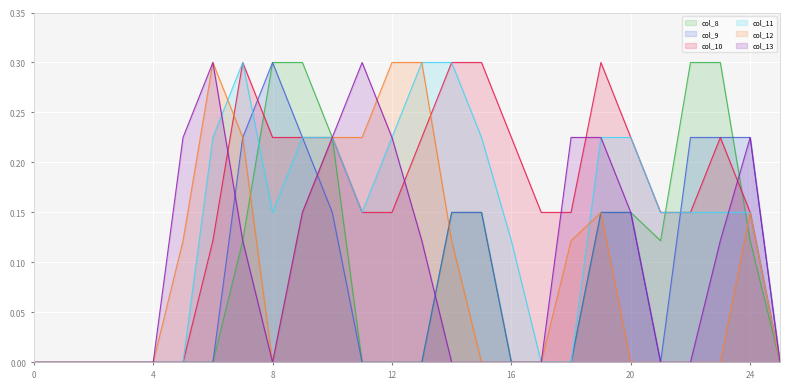

Which series changed the most between 10 and 11?

col_8